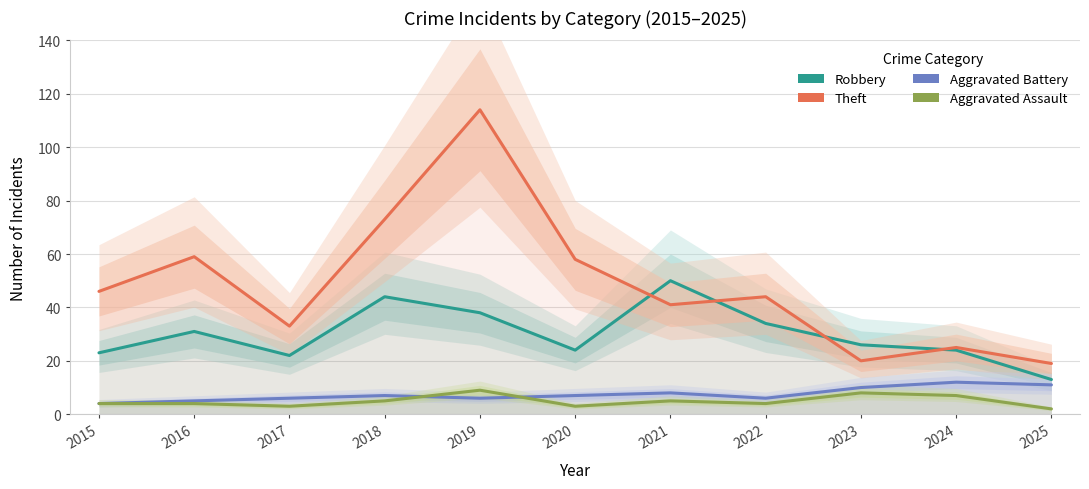

Rank the series by their maximum value, from lowest to highest.

Aggravated Assault, Aggravated Battery, Robbery, Theft